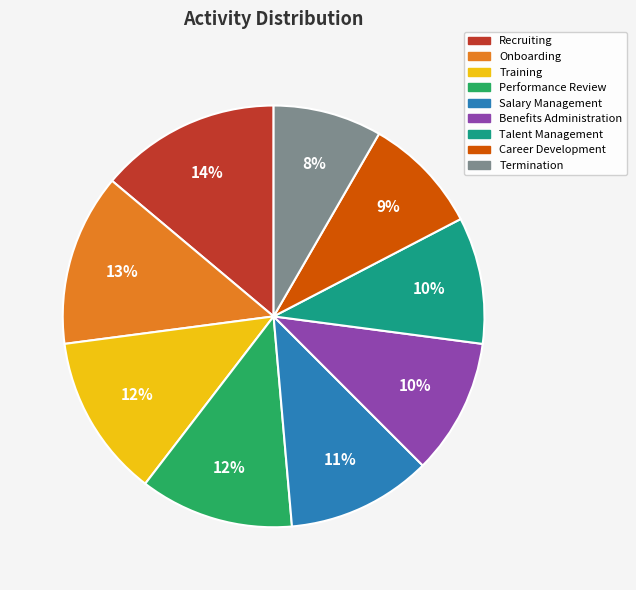

Combined, do Talent Management and Benefits Administration account for over 50%?

No